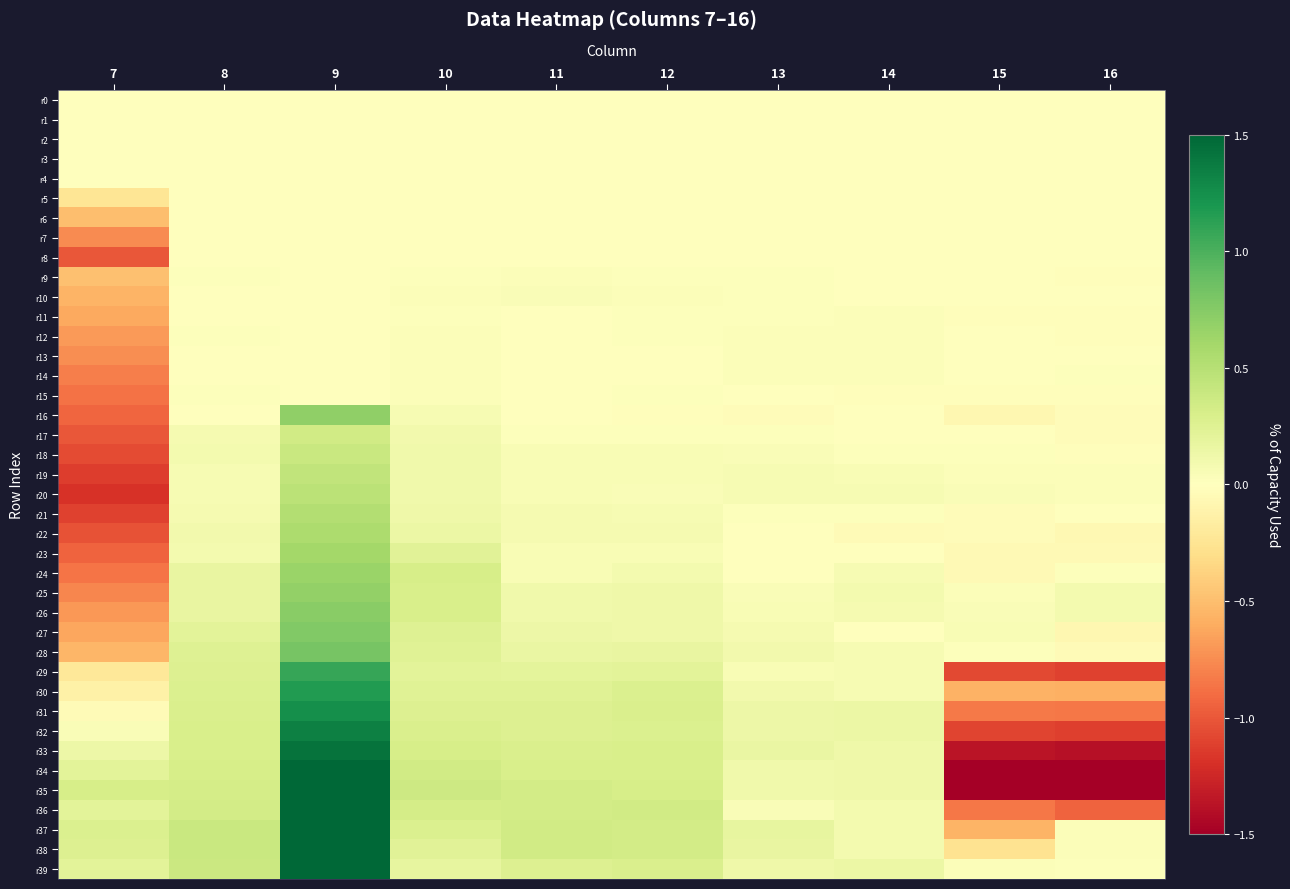

At 7, list the series in order from smallest to largest.

r20, r19, r21, r18, r22, r8, r17, r23, r16, r15, r24, r14, r25, r7, r13, r26, r12, r27, r11, r10, r28, r6, r9, r5, r29, r30, r31, r0, r1, r2, r3, r4, r32, r33, r36, r34, r39, r38, r37, r35